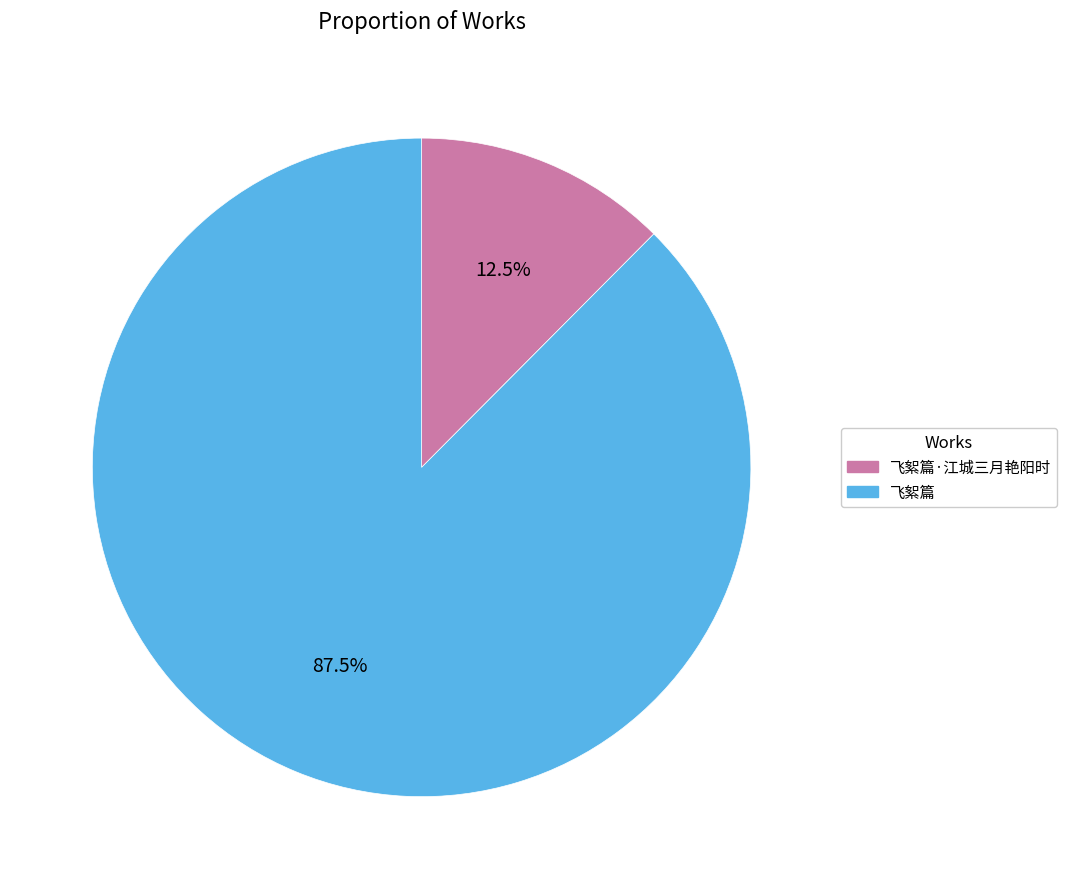

Which has a higher value, 飞絮篇 or 飞絮篇·江城三月艳阳时?

飞絮篇